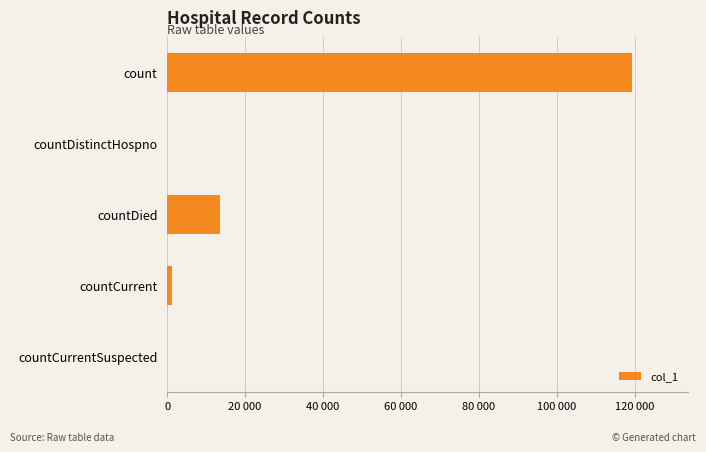

How many bars are there in total?

5